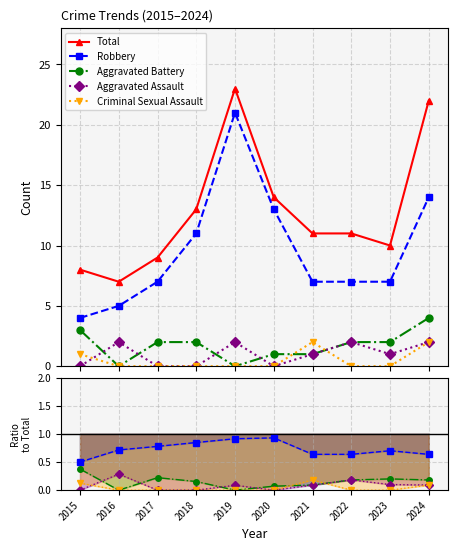

Between 2017 and 2024, which is larger?

2024